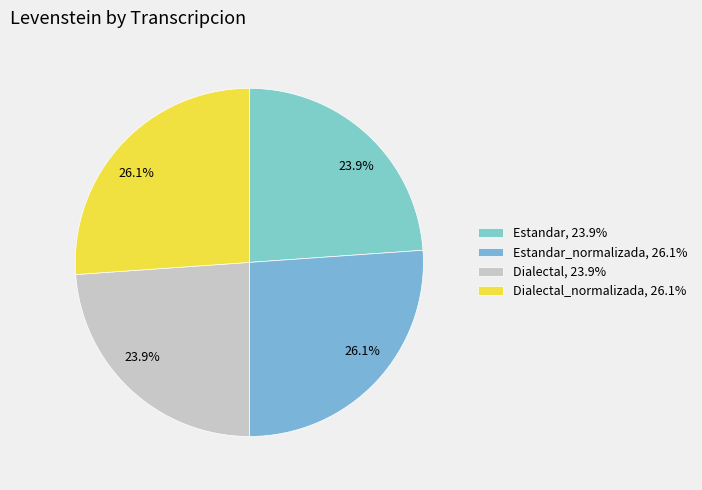

How many slices are in this pie chart?

4